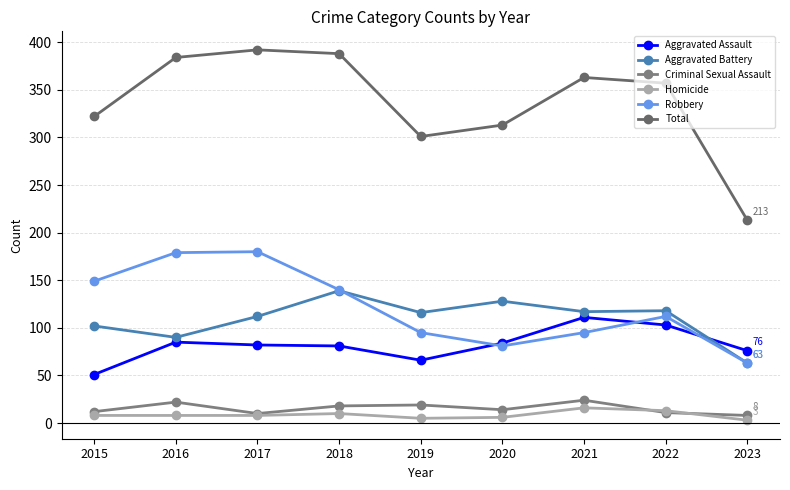

At which label does Homicide first exceed 8?

2018